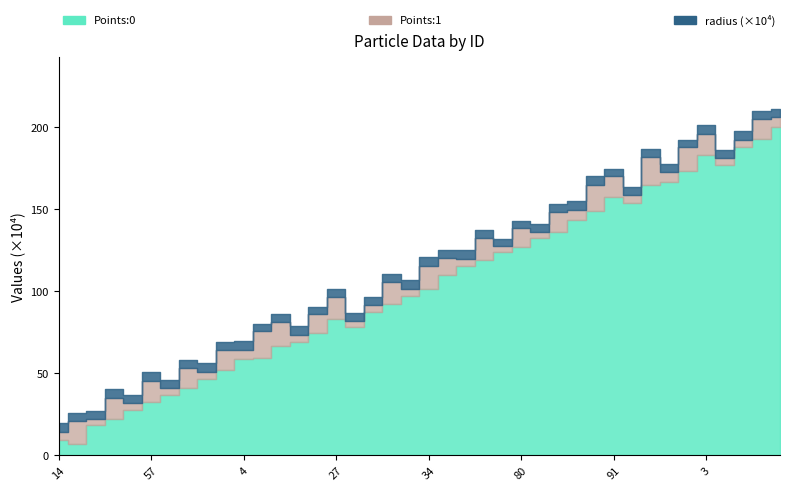

Between 67 and 60, which is larger?

67